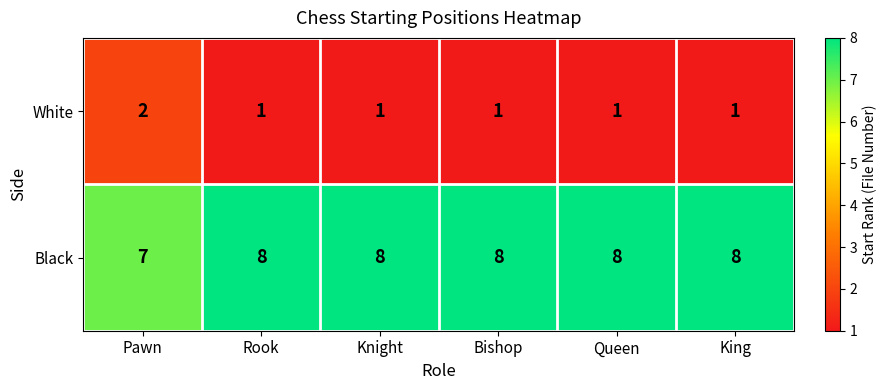

The value of White at Bishop is 2. True or false?

False